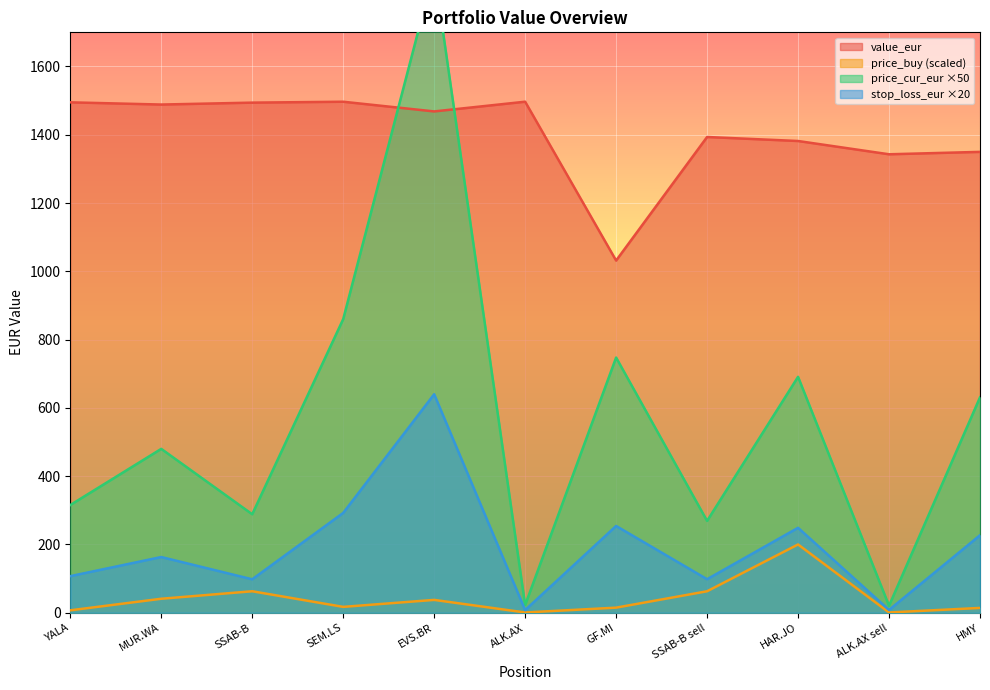

Between which two adjacent categories do price_cur_eur and value_eur first intersect?

SEM.LS and EVS.BR